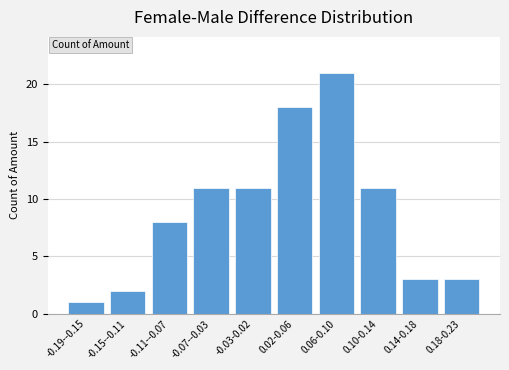

Reading left to right, extract all data points from this chart.

1	2	8	11	11	18	21	11	3	3